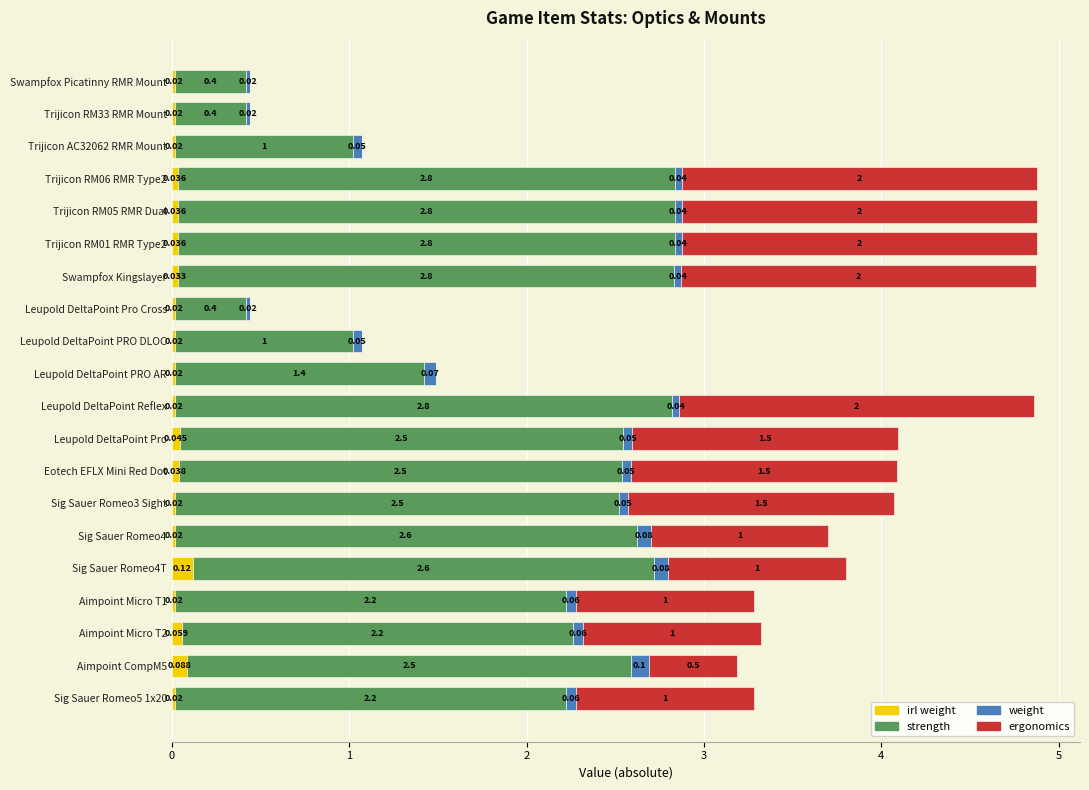

How many categories are shown in the chart?

20